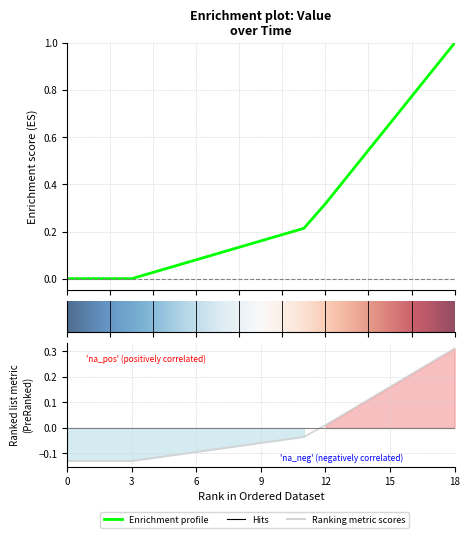

True or false: the data shows 0.2 at 2023-06-27.

False